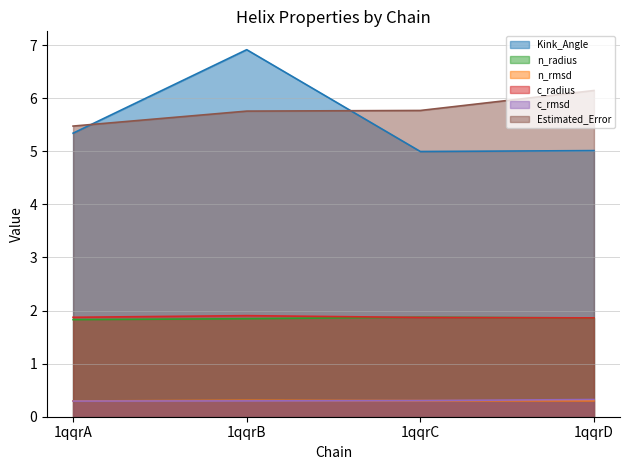

How many lines are shown in the chart?

6